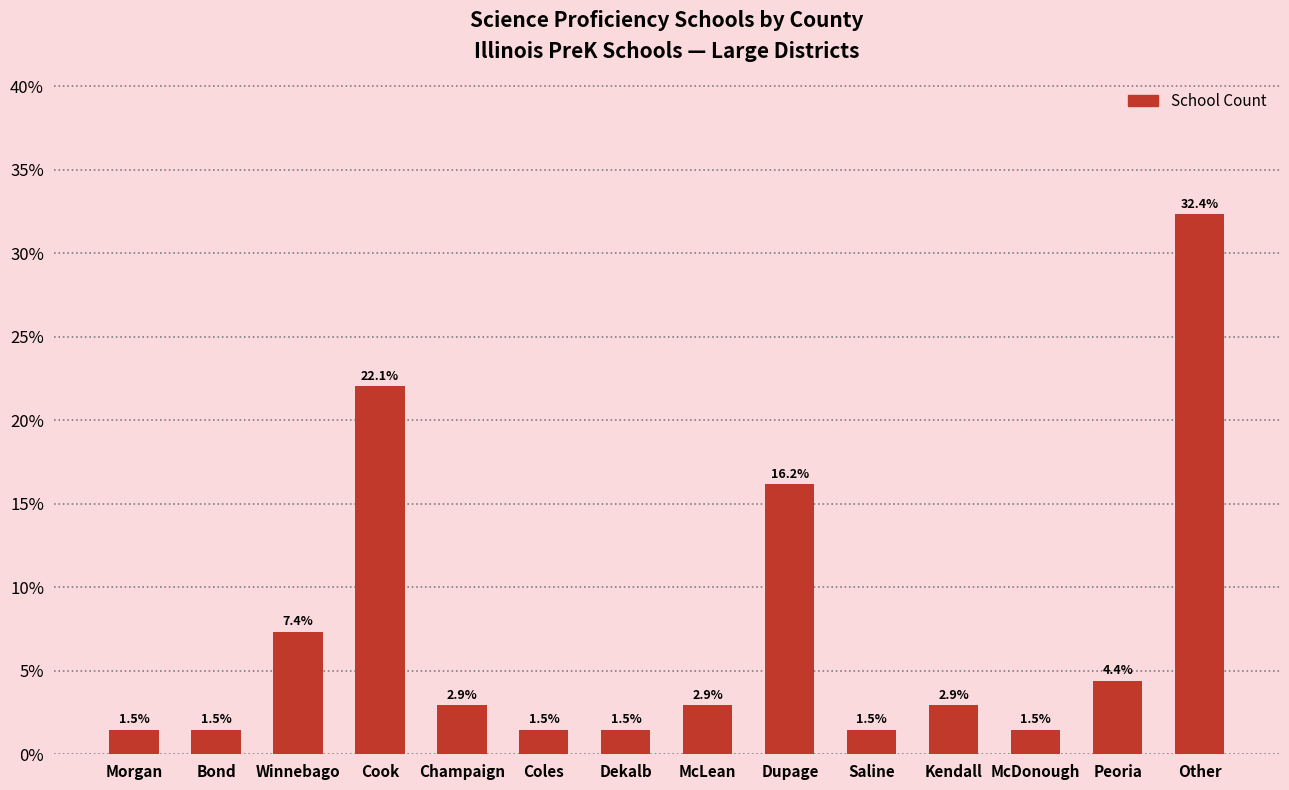

What position from the right is McDonough?

3